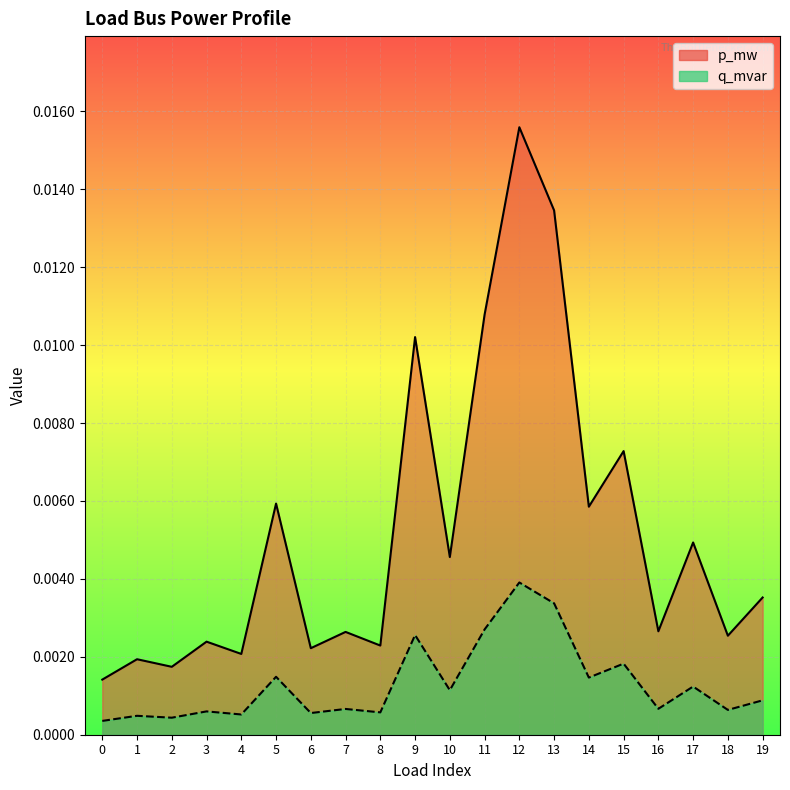

True or false: q_mvar and p_mw intersect in this chart.

False